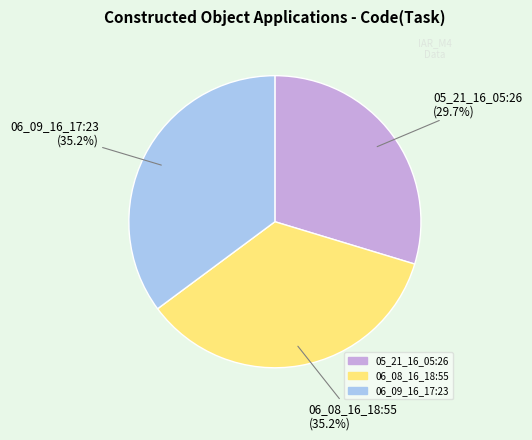

Is 06_09_16_17:23 the majority of the pie?

No